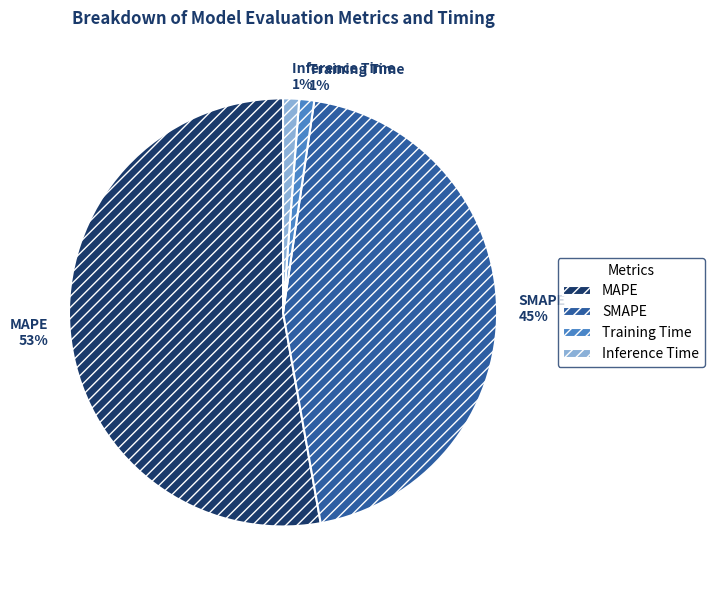

The MAPE slice represents 53% of the pie. True or false?

True